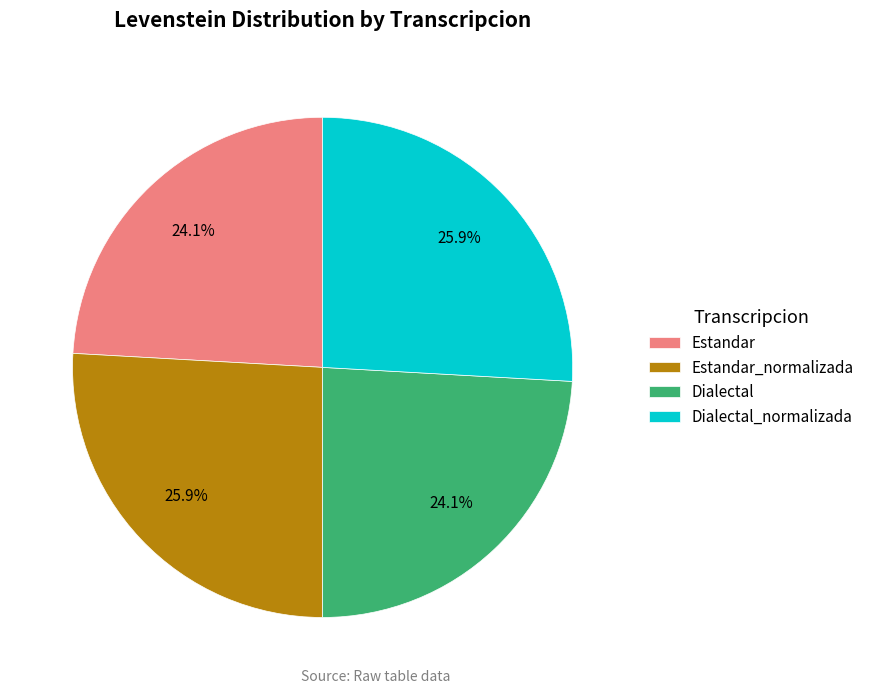

Combined, what portion of the pie is Dialectal_normalizada and Dialectal?

50.0%